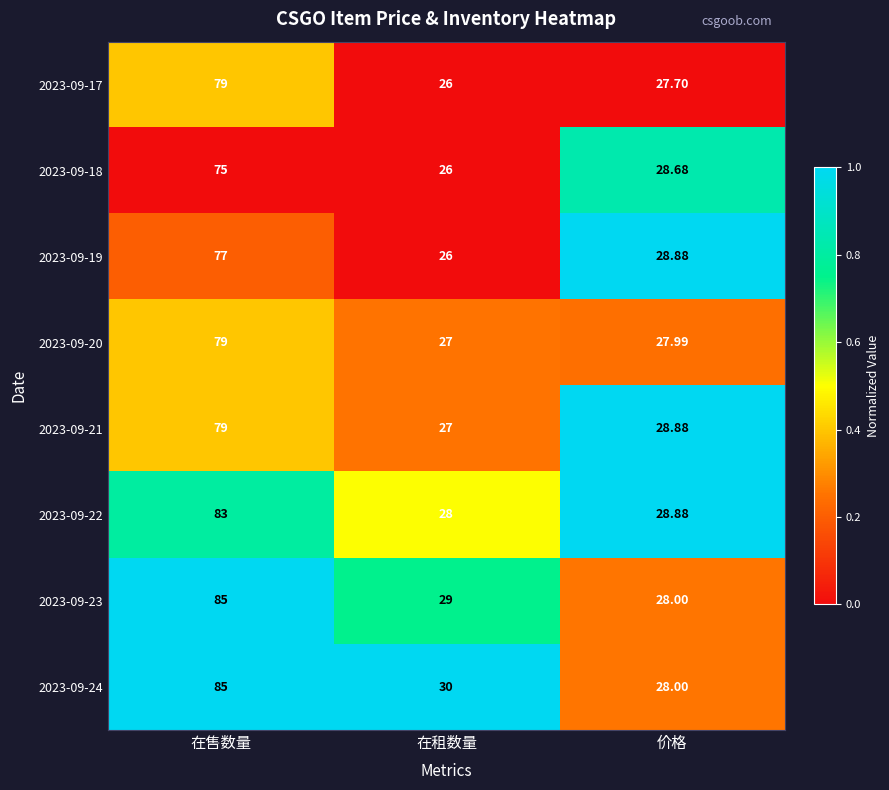

At which label does 2023-09-17 first exceed 27?

在售数量